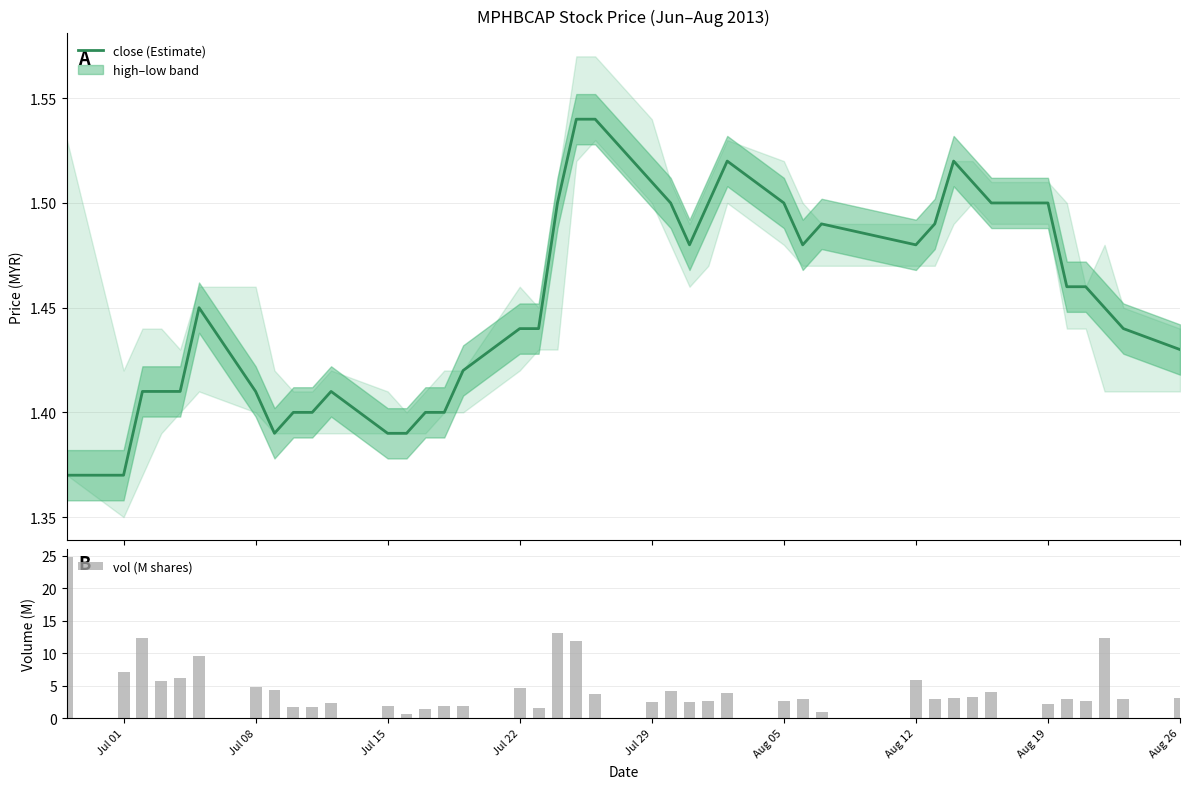

Are the bars grouped side by side (vs. stacked)?

Yes